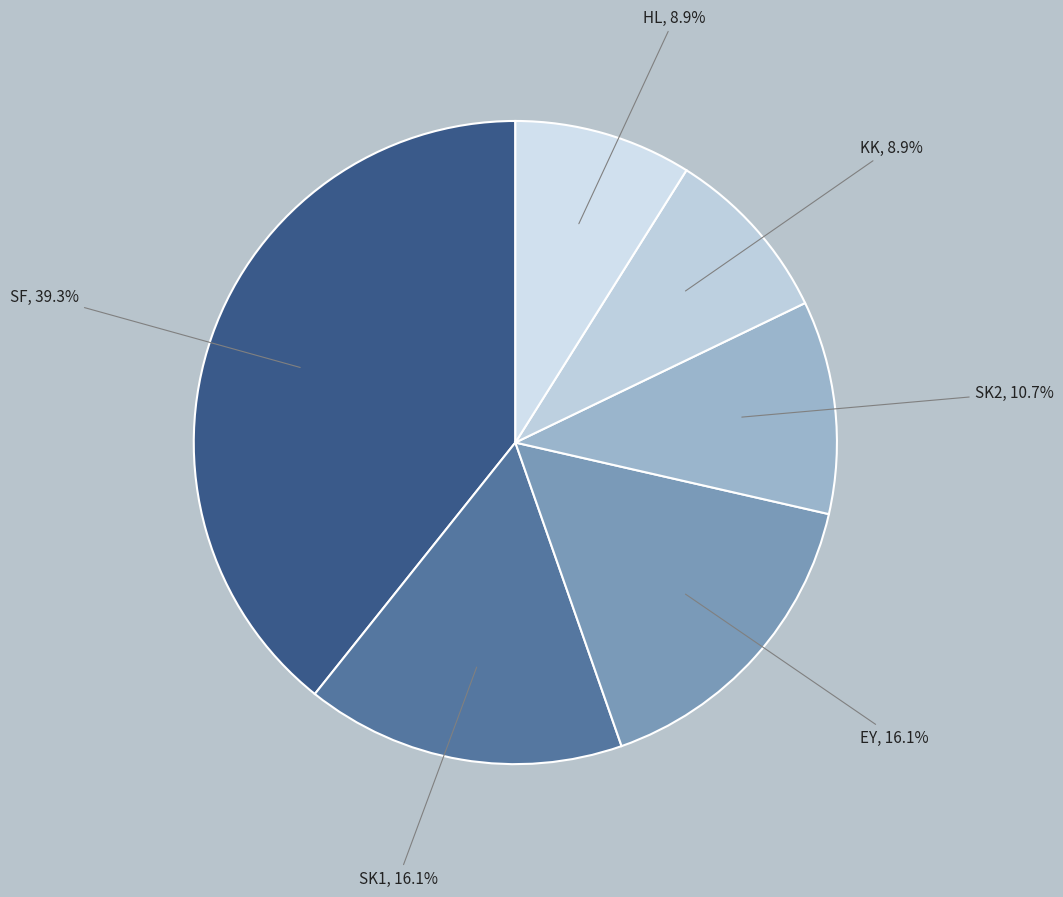

Which has a higher value, HL or SK1?

SK1